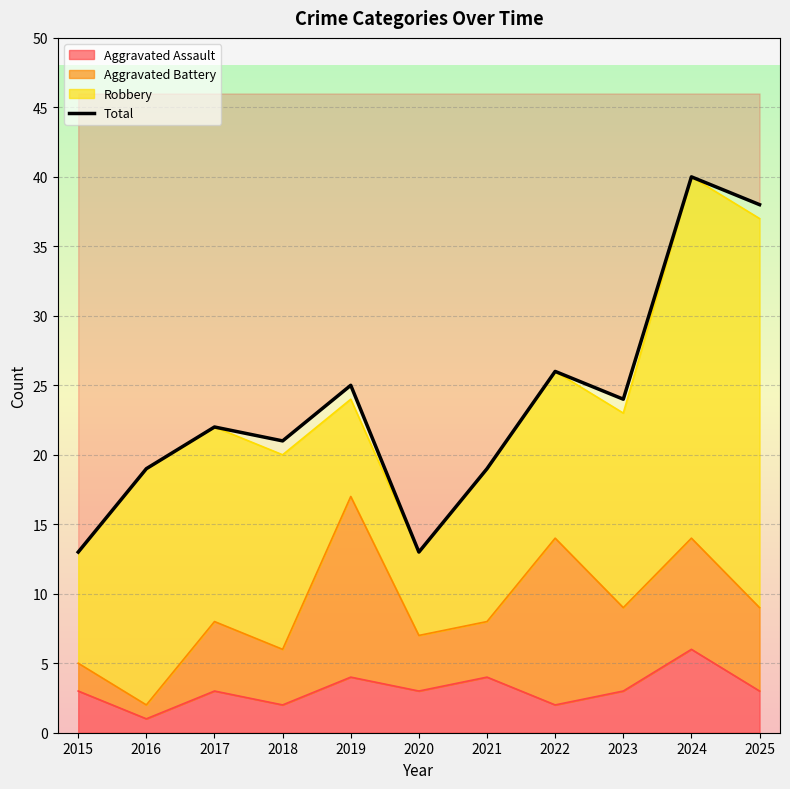

Which label corresponds to the smallest value in the chart?

2015